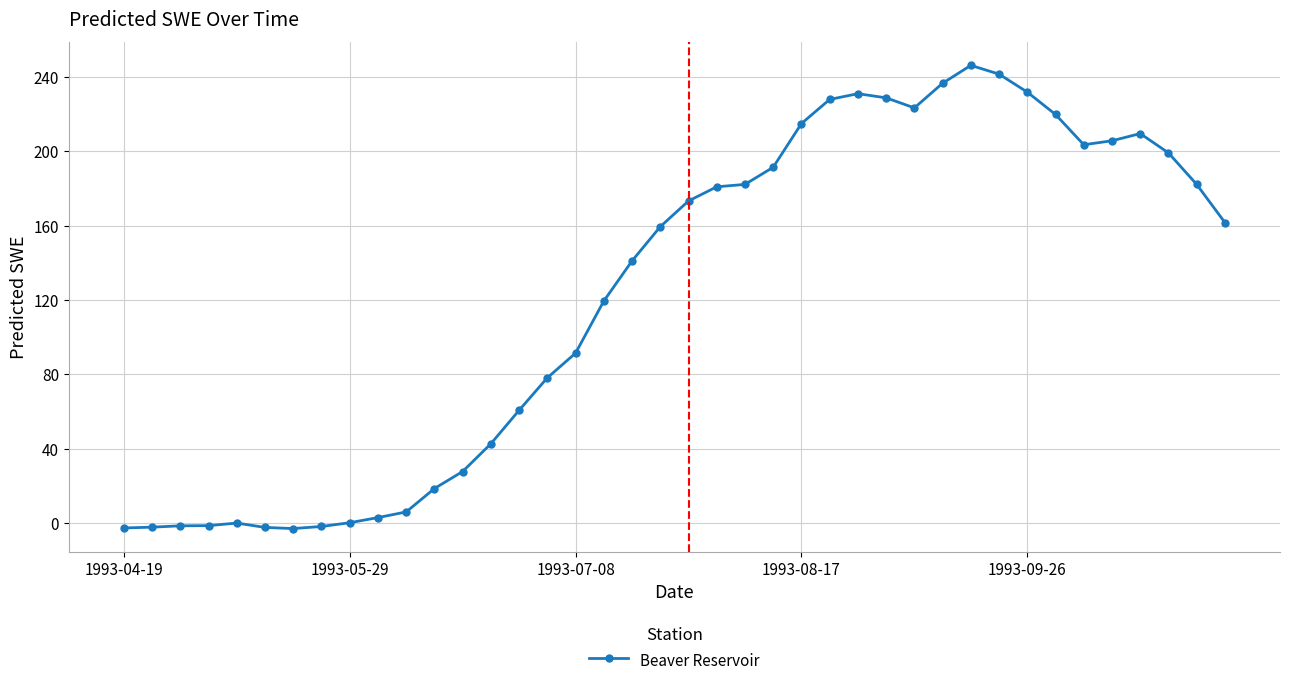

What is the greatest value displayed?

246.2